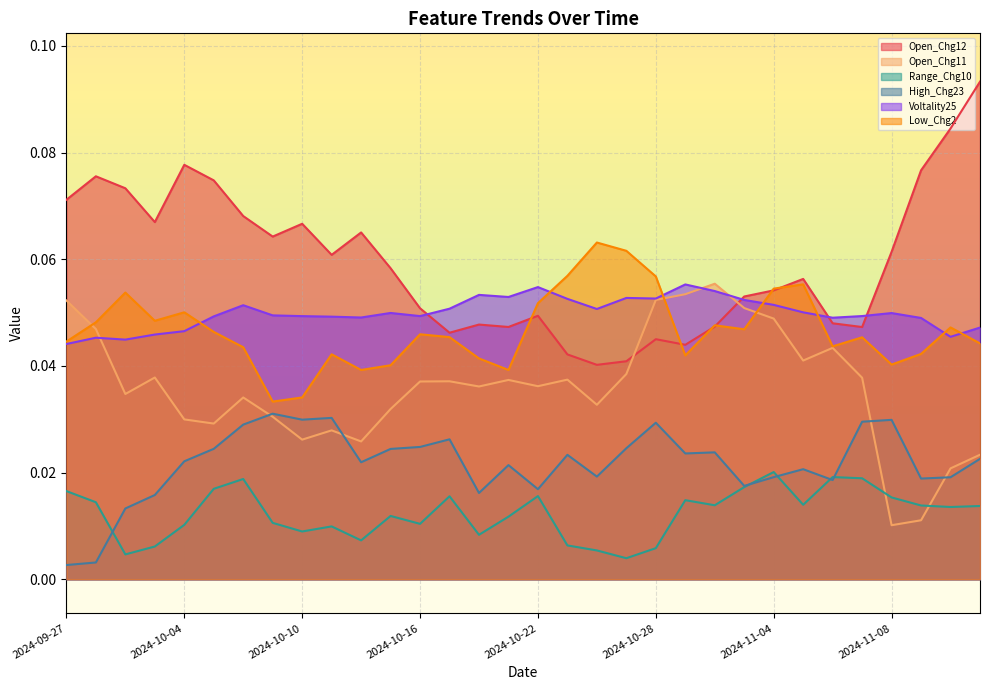

Which series has the largest total across all categories?

Open_Chg12